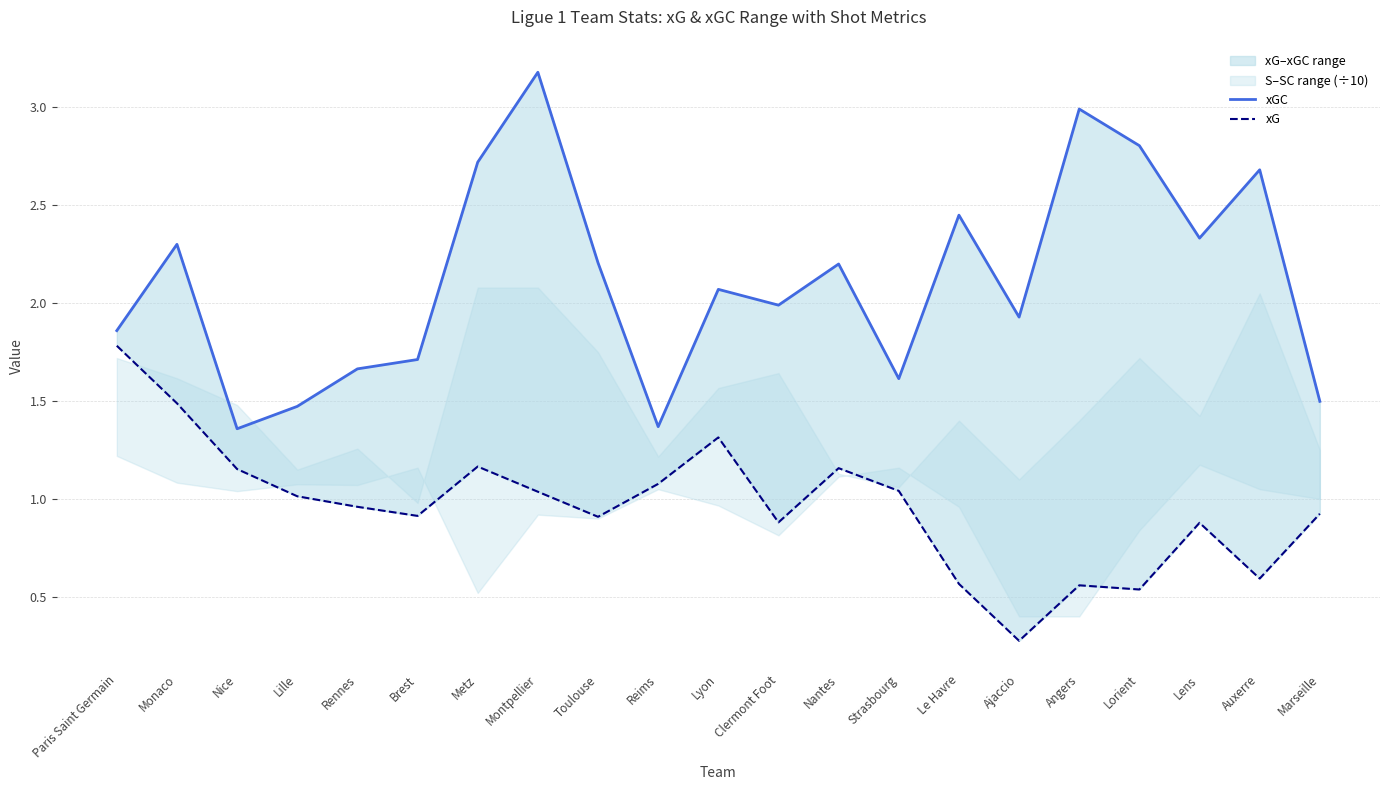

True or false: xGC and xG cross at least once.

False